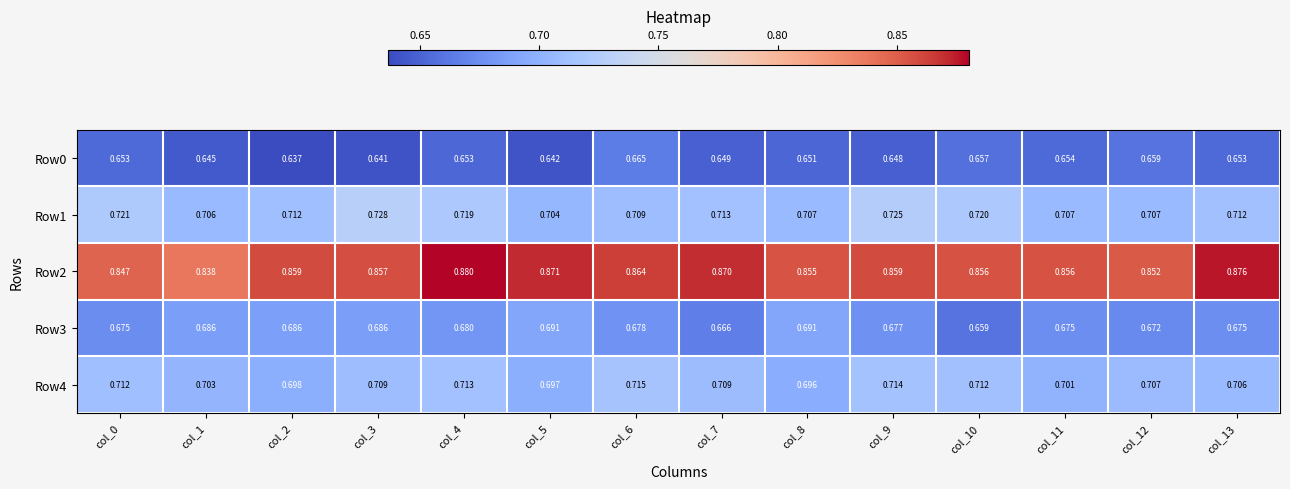

Is the value of Row3 at col_1 greater than the value of Row1 at col_1?

No